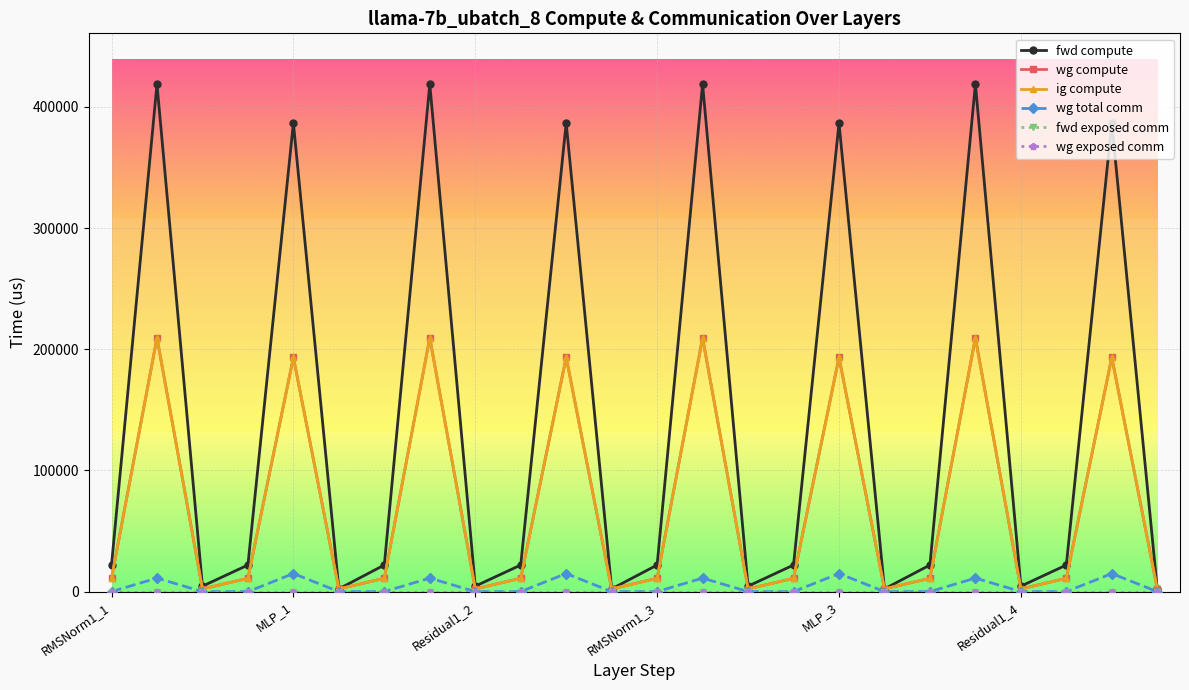

Is this an area chart (filled region under the line)?

No